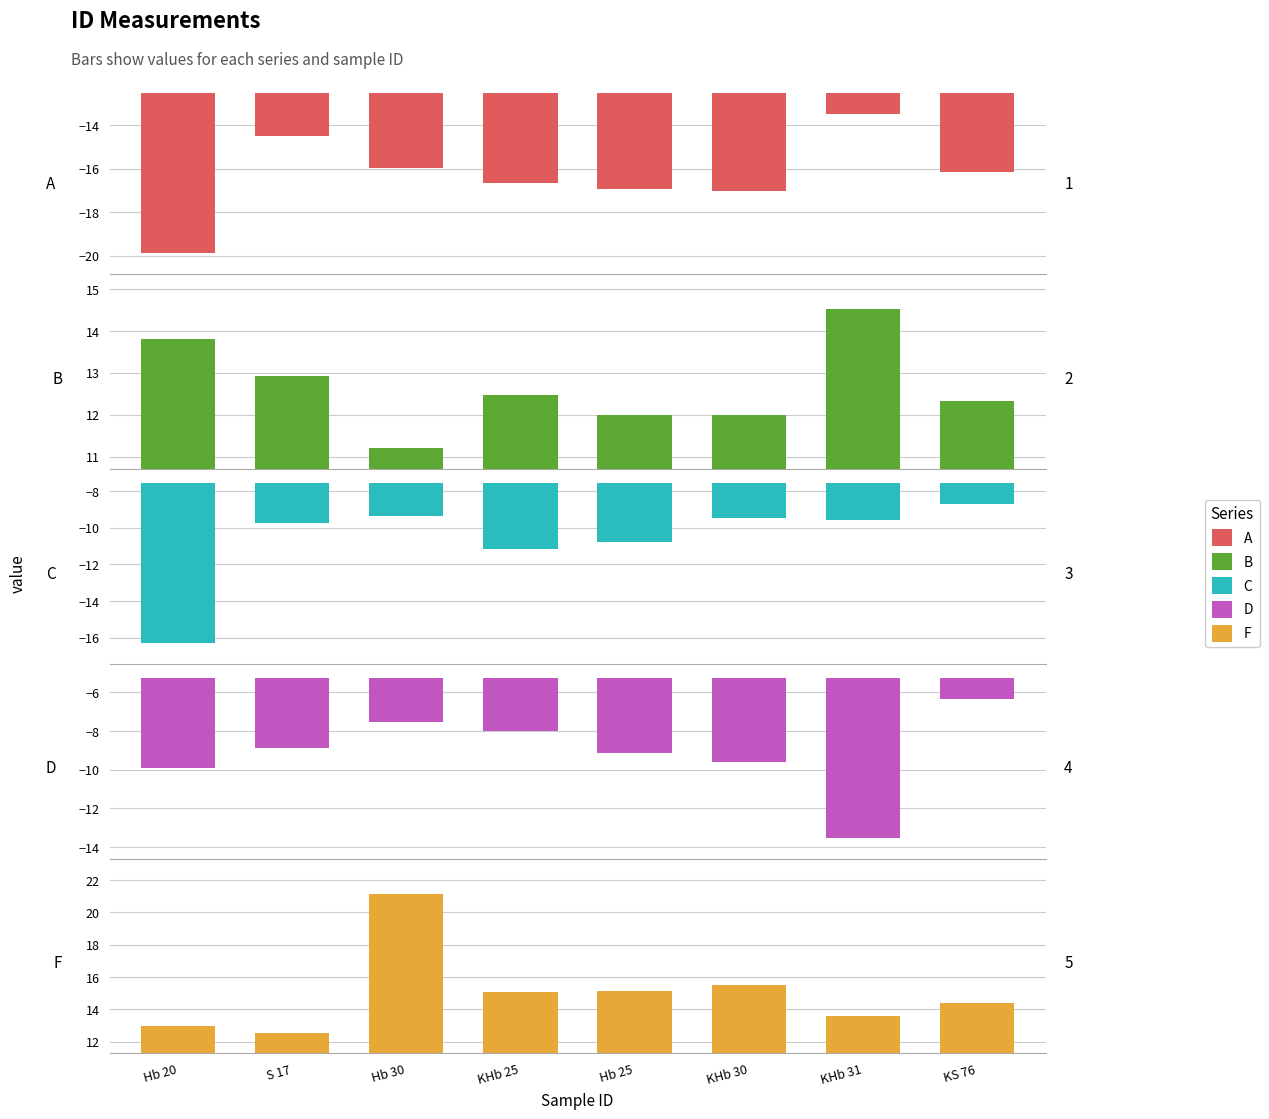

What is the total value across all series at Hb 25?

-9.8